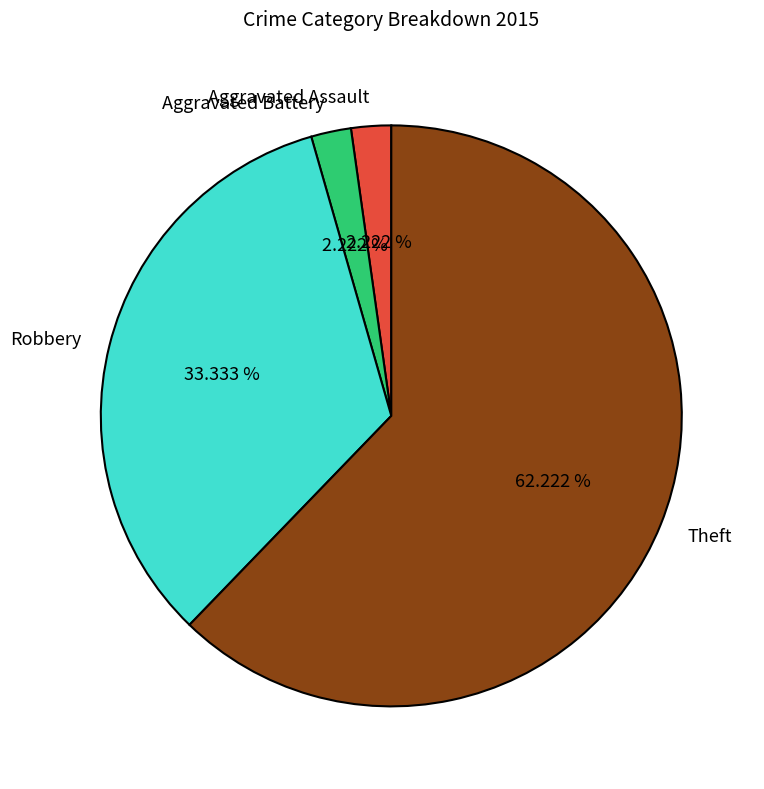

How many segments does this pie chart have?

4